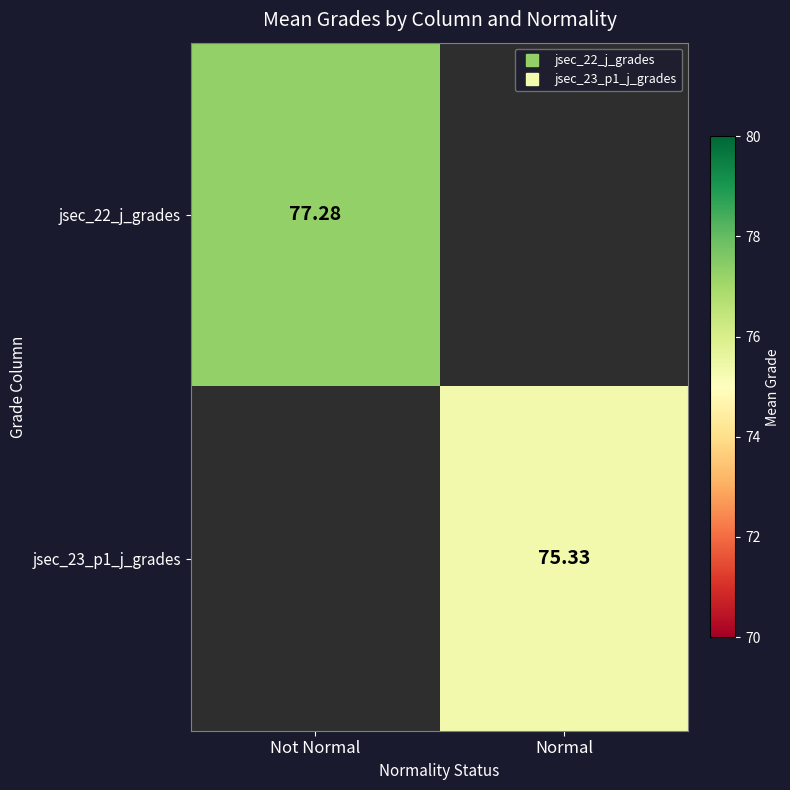

Rank the series by their average value, from highest to lowest.

jsec_22_j_grades, jsec_23_p1_j_grades